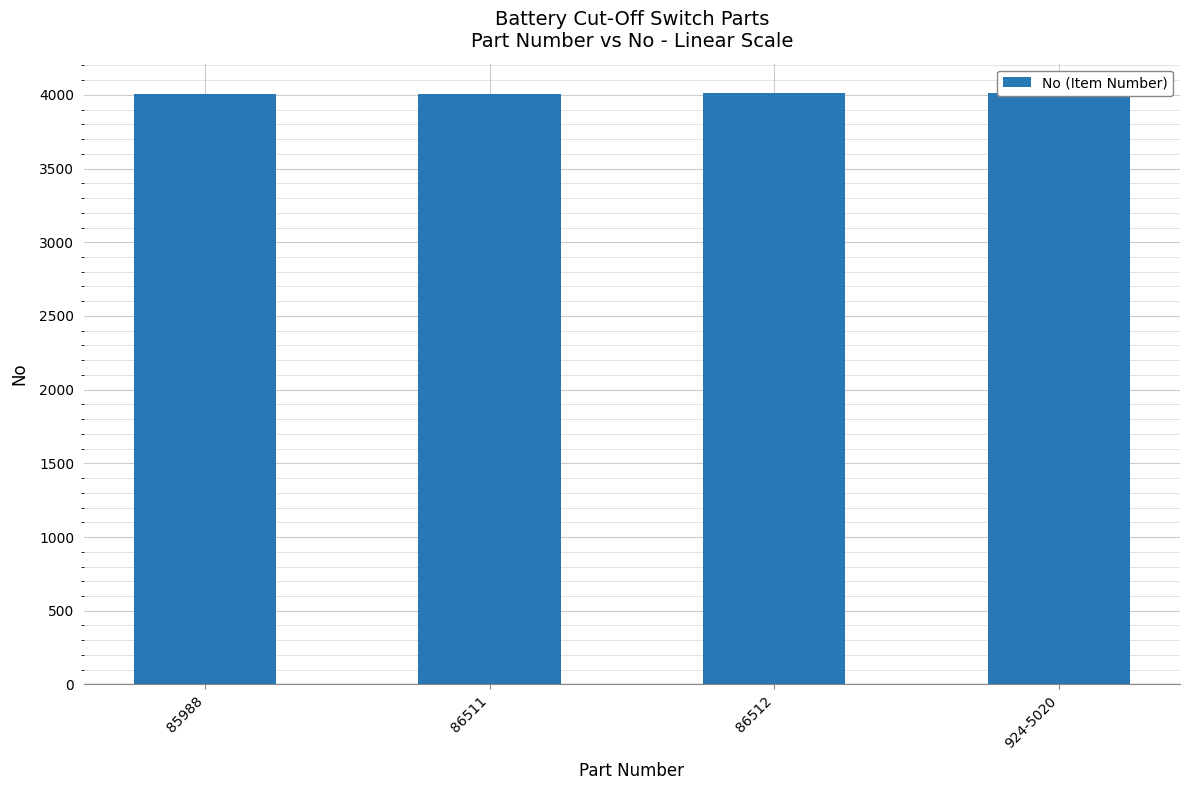

Is it true that the value at 924-5020 is 7081?

False